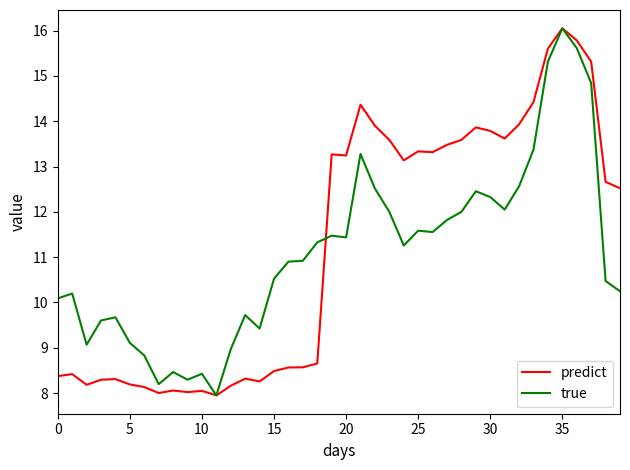

What is the minimum value for true?

8.0